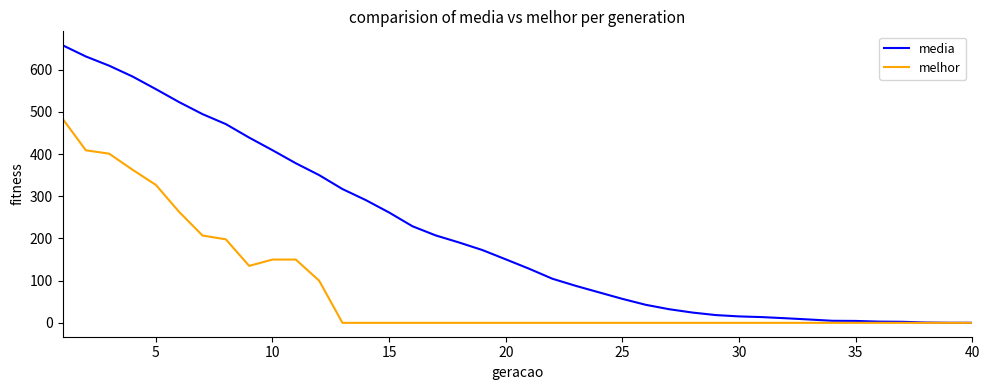

How many lines are shown in the chart?

2